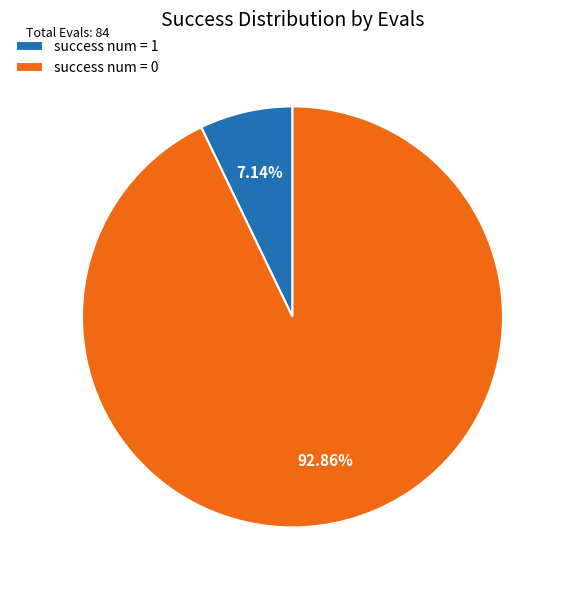

Does success num = 1 represent more than half of the total?

No